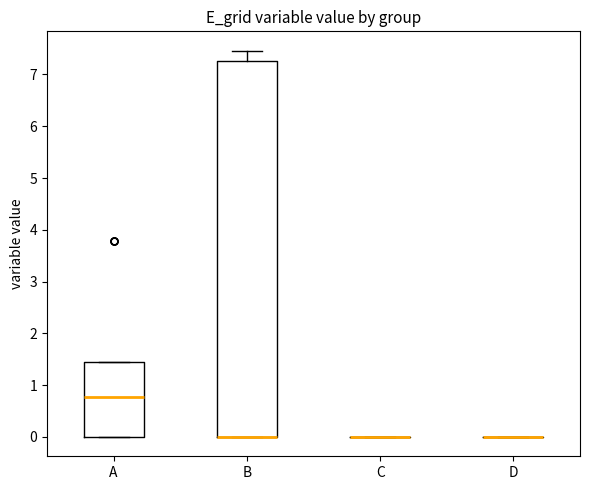

Which box is the tallest, from its lower edge to its upper edge?

B